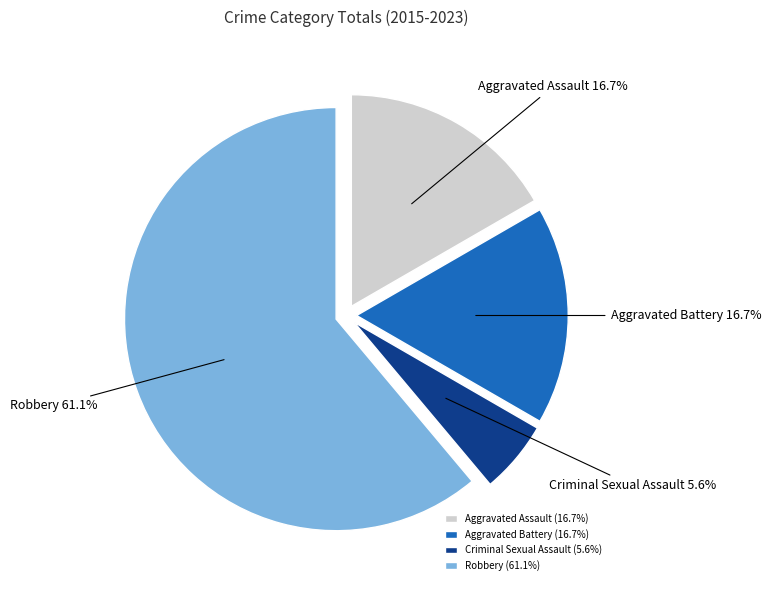

To the nearest percent, what is the combined percentage of Aggravated Assault and Robbery?

78%